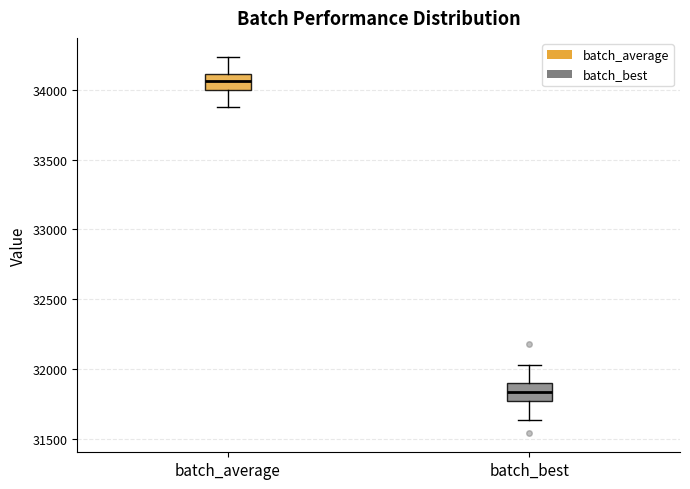

Reading left to right, transcribe this box plot: for each box, give where its median line is, the range the box spans, and where its two whiskers end, as read against the y-axis. The values are not printed on the chart, so give them approximately, as read against the axis.

batch_average: median 34050, box 34000 to 34100, whiskers 33900 to 34250
batch_best: median 31850, box 31750 to 31900, whiskers 31650 to 32050